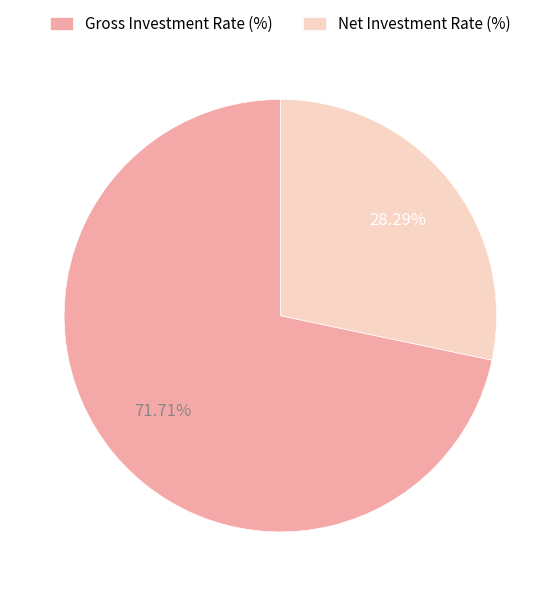

Does any single category account for the majority?

Yes